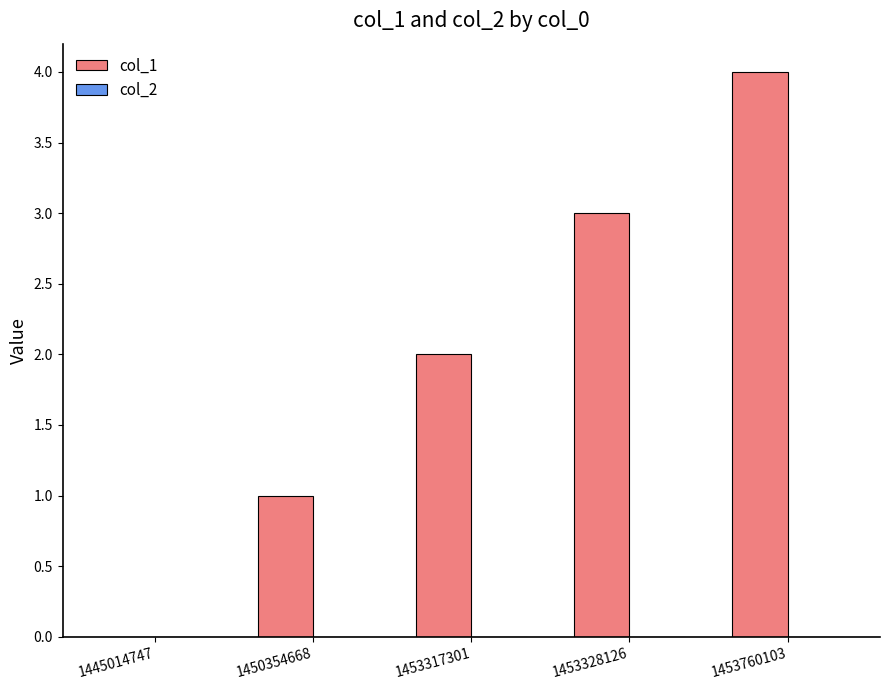

How many categories are shown in the chart?

5